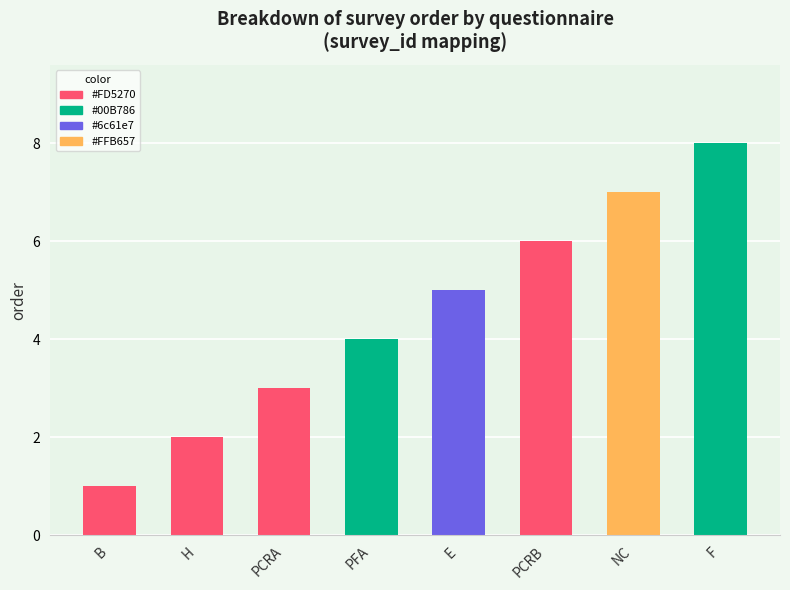

Is it true that the value at F is 14?

False